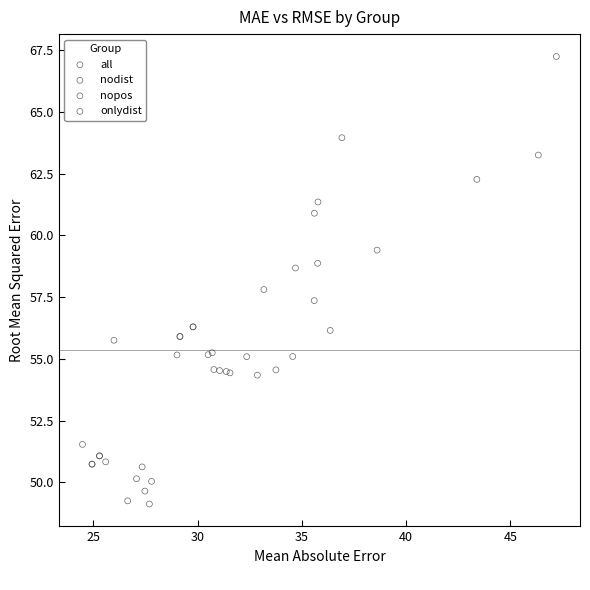

Which series contains the highest Y value?

onlydist